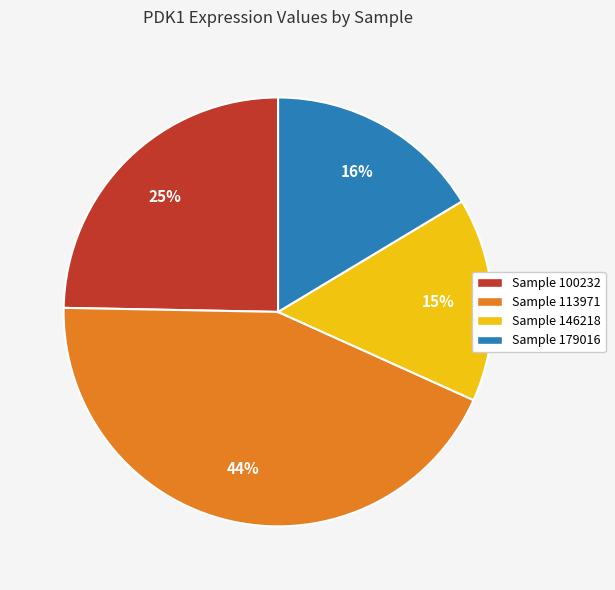

To the nearest percent, what is the average slice percentage?

25%